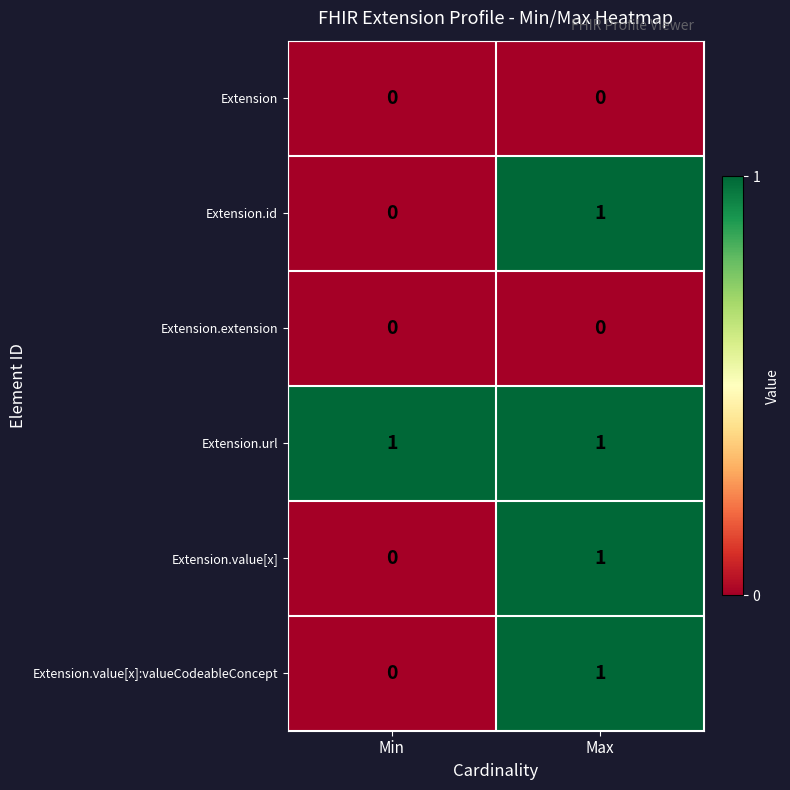

Reading right to left, extract all data points from this chart.

Extension: 0	0
Extension.id: 1	0
Extension.extension: 0	0
Extension.url: 1	1
Extension.value[x]: 1	0
Extension.value[x]:valueCodeableConcept: 1	0